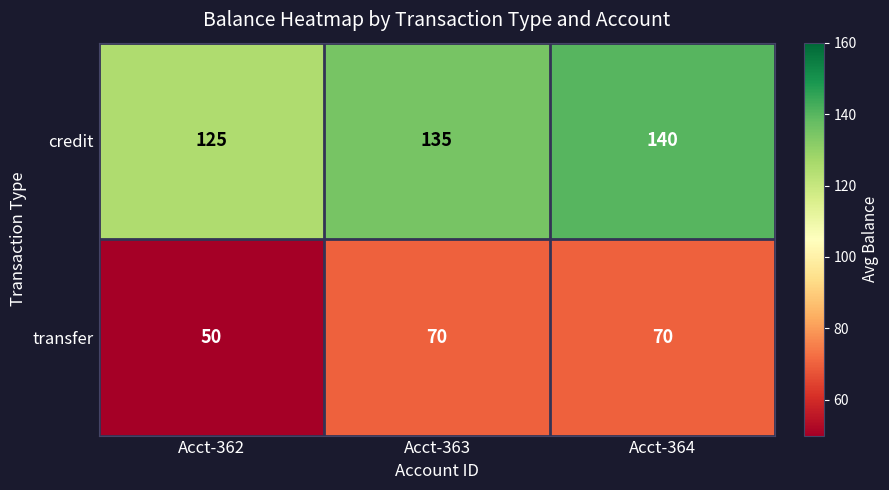

What is the approximate value of credit at Acct-363, to the nearest 10?

140